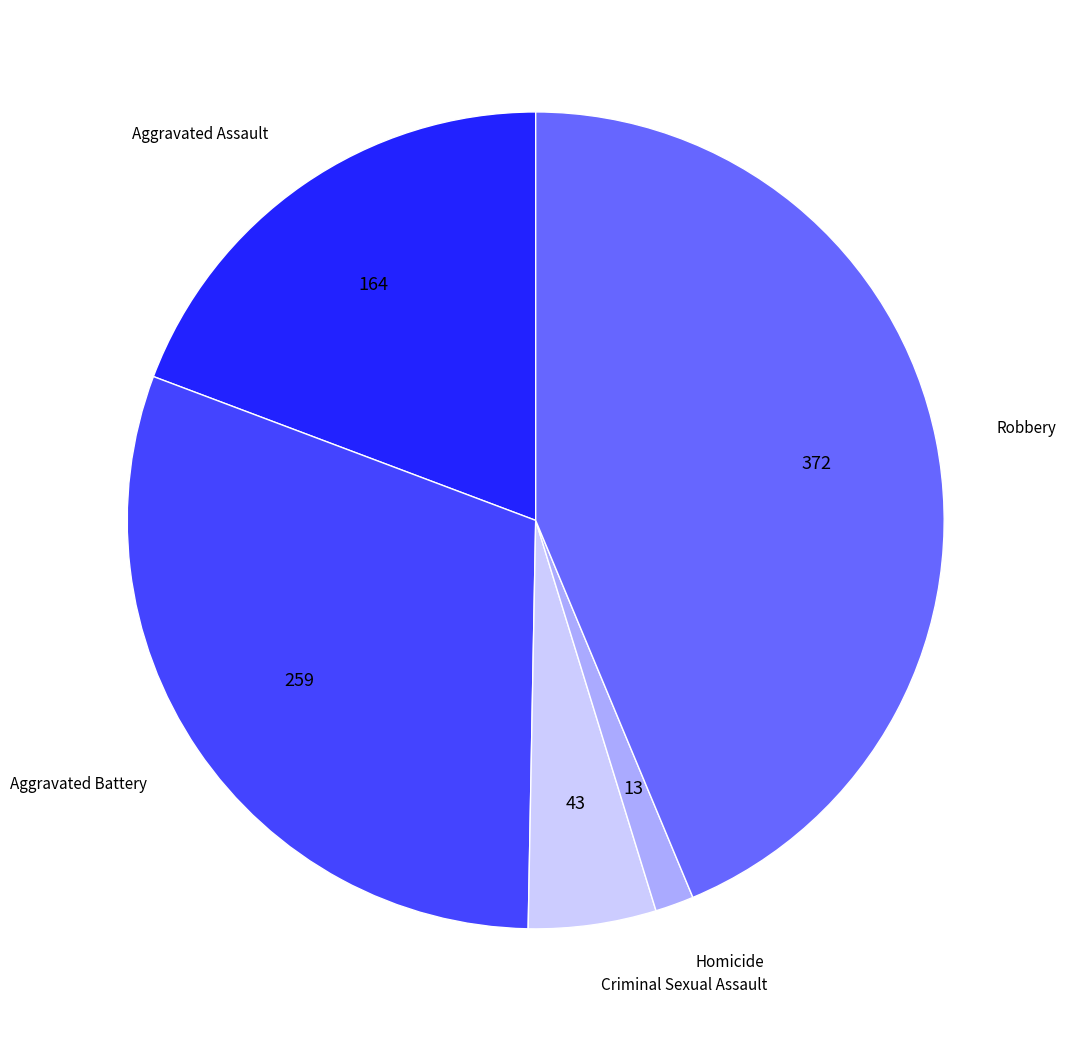

Is there any slice that represents more than half of the pie?

No